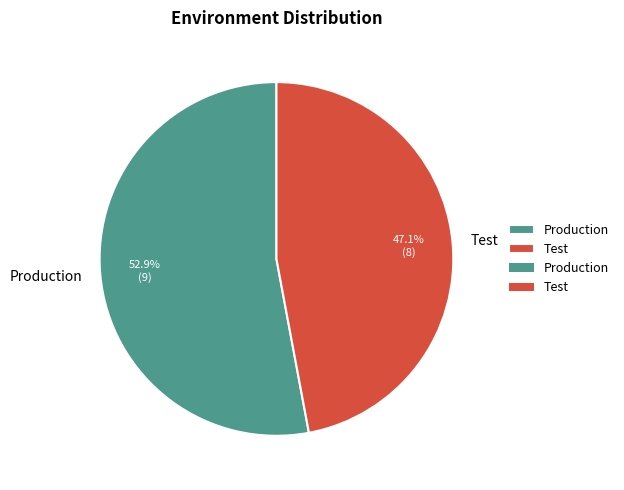

Does Test represent more than half of the total?

No